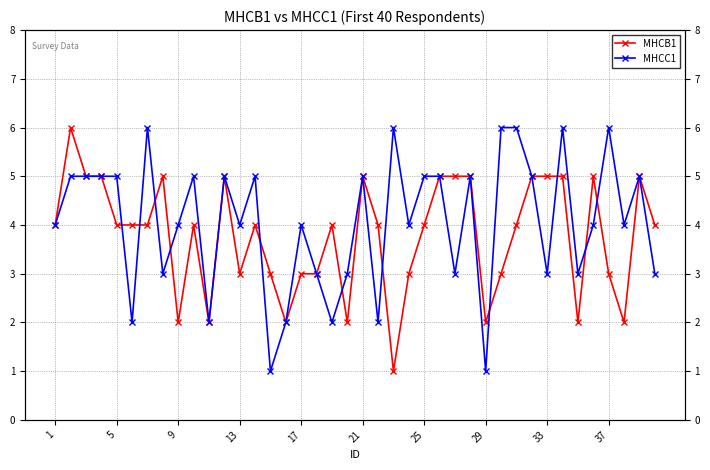

Where do MHCC1 and MHCB1 first cross each other?

17 and 21